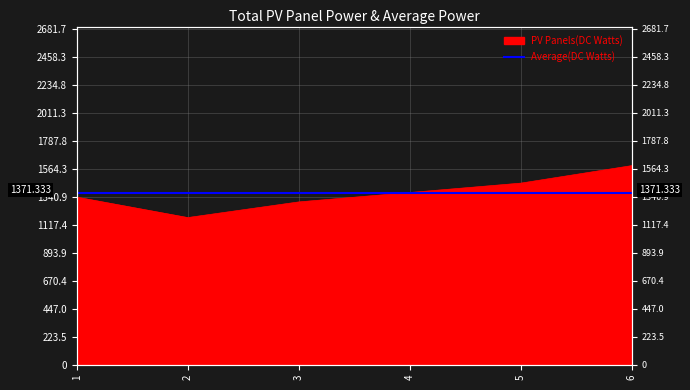

Where does the data first go above 1375?

5